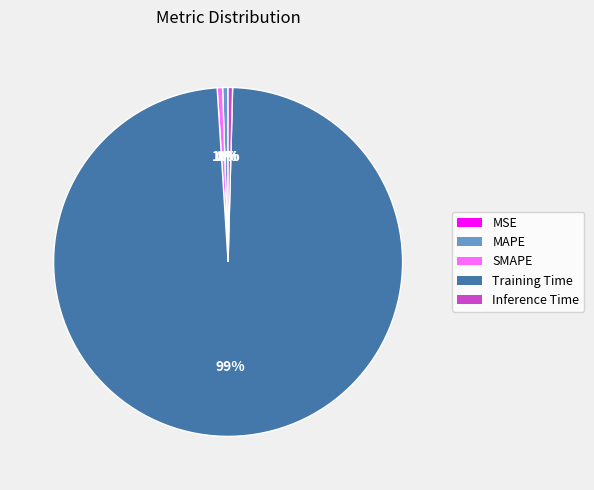

Which slice is the largest?

Training Time